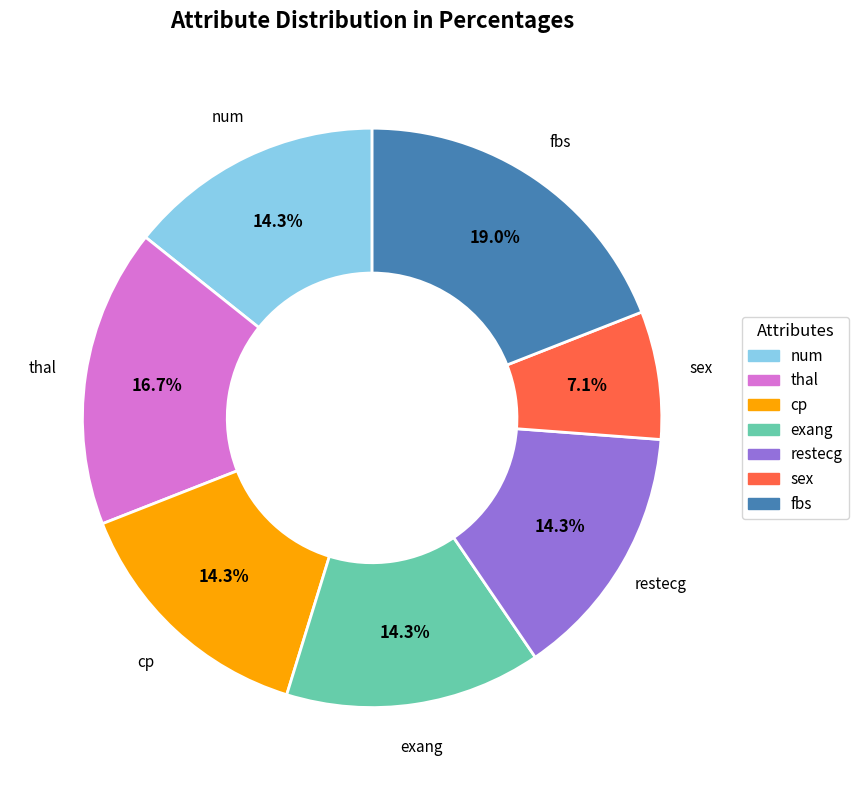

Combined, do exang and fbs account for over 50%?

No